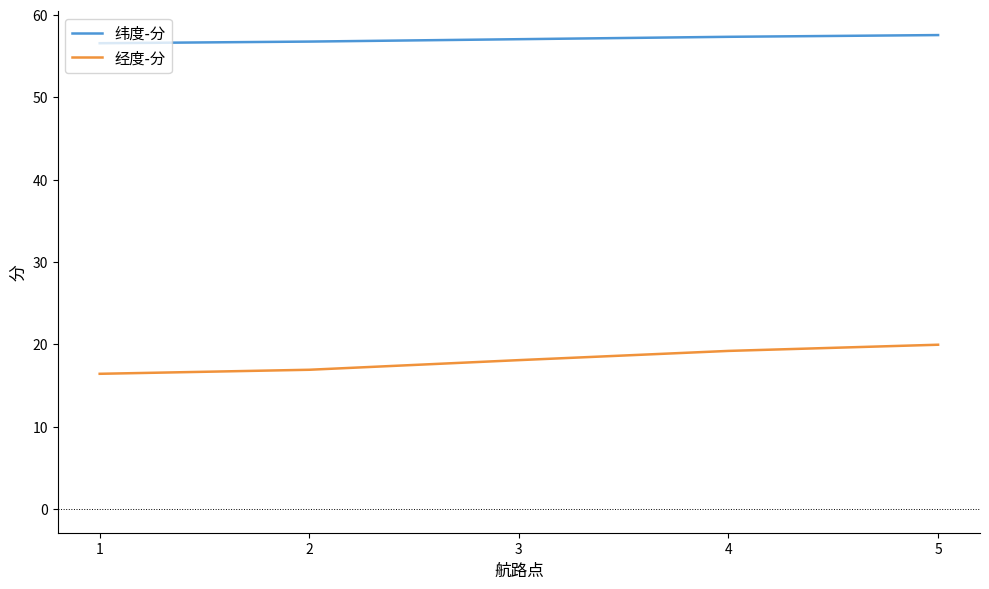

Is it true that 经度-分 equals 19.9 at 5?

True